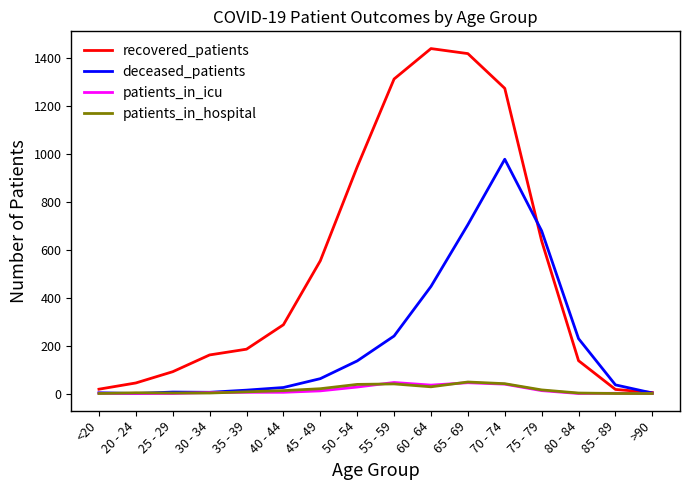

Between 40 - 44 and 55 - 59, which series saw the biggest shift?

recovered_patients